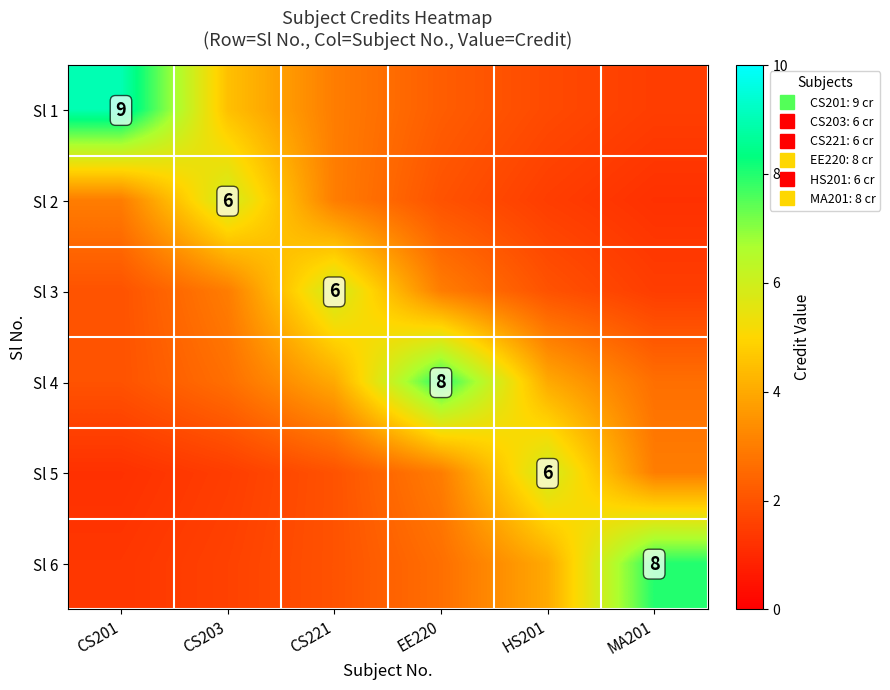

Is the value of Sl 5 at CS203 greater than the value of Sl 4 at CS221?

No